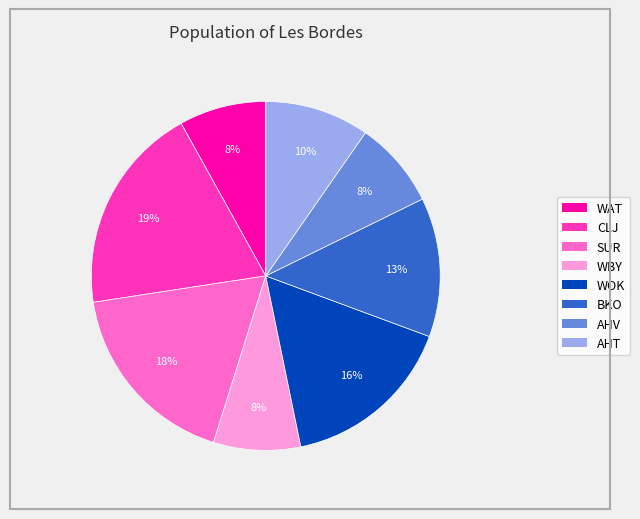

Count the number of slices in the pie.

8